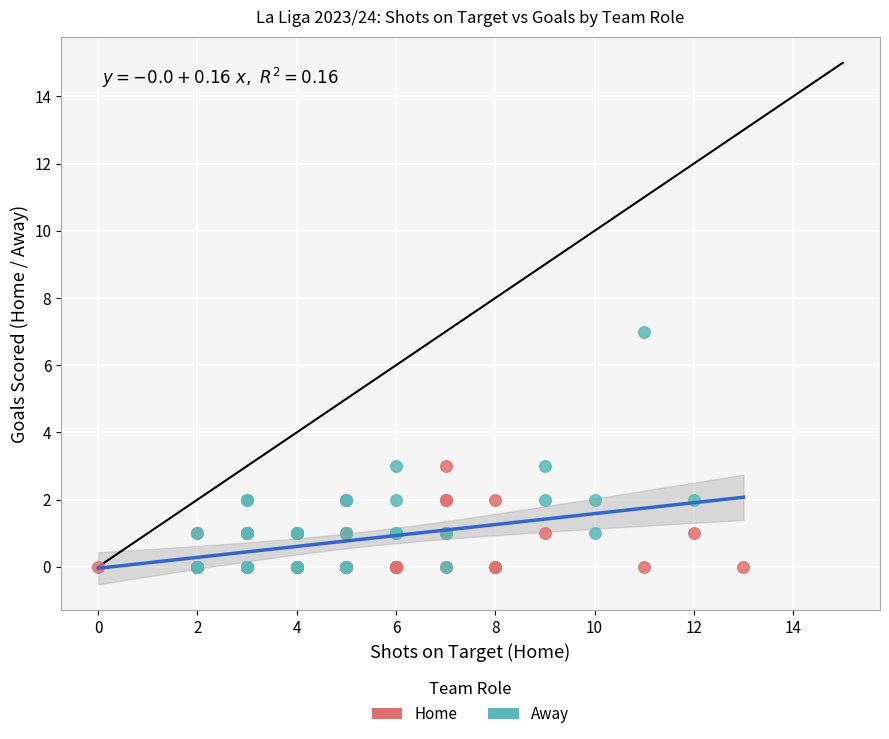

What are all the series names shown in the legend?

Home, Away